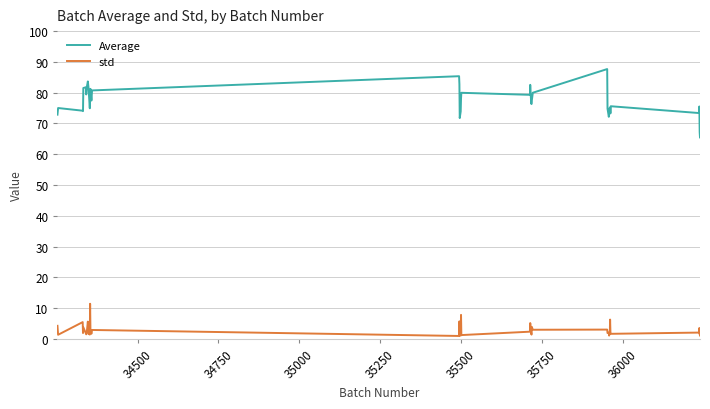

Which series has the widest spread of values?

Average